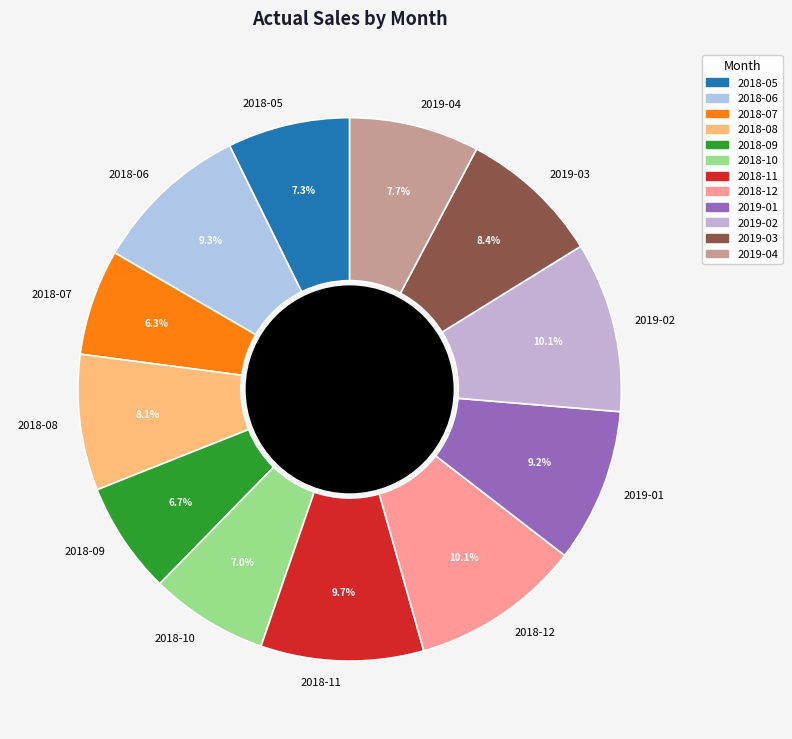

How many slices are in this pie chart?

12